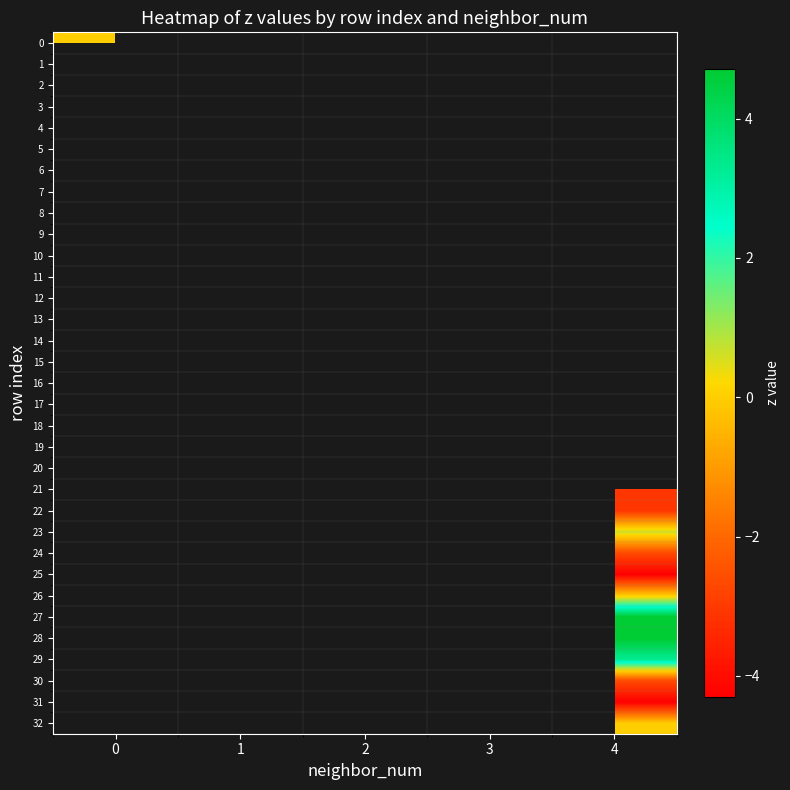

Which series has the widest spread of values?

row_0